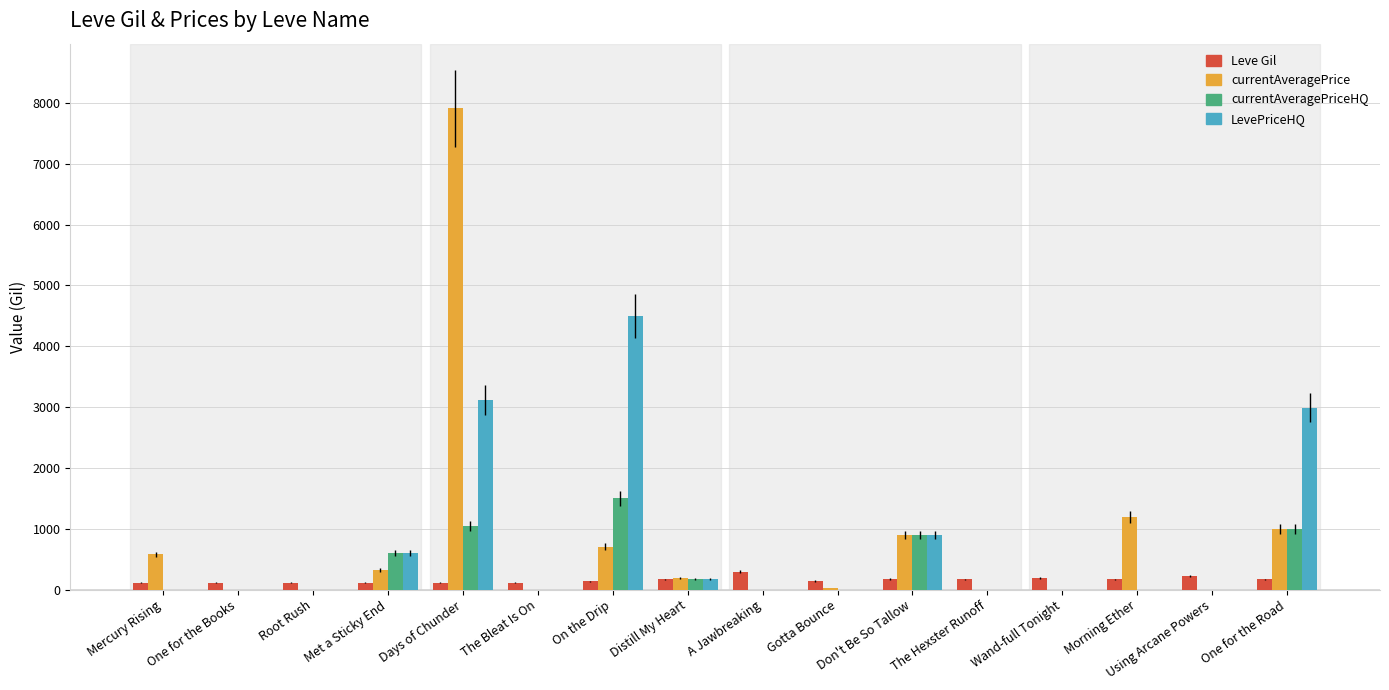

What is the difference between the LevePriceHQ values at One for the Road and One for the Books?

2993.2